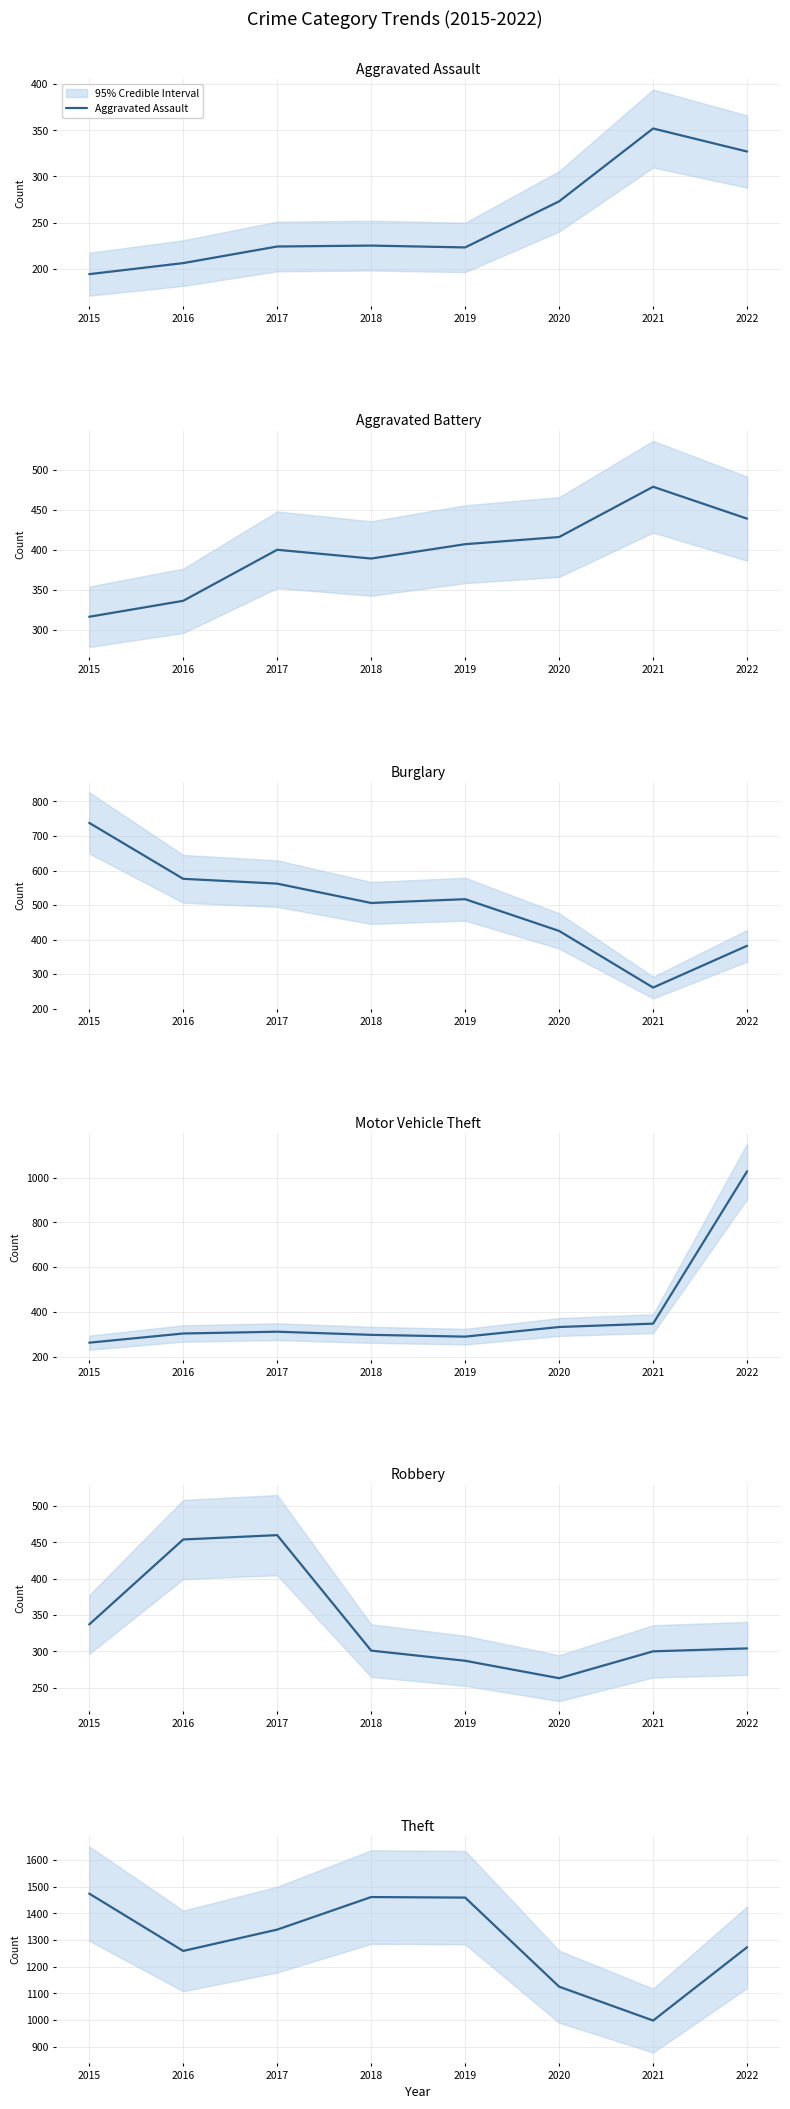

How many times do Motor Vehicle Theft and Robbery cross each other?

1